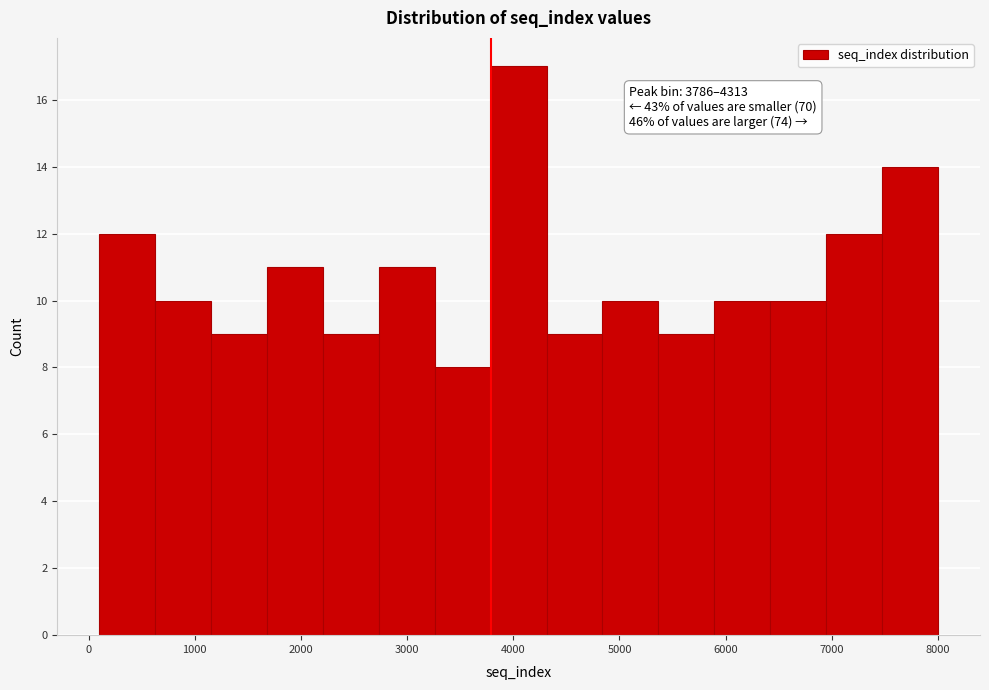

Which range on the x-axis has the tallest bar?

3800 to 4300